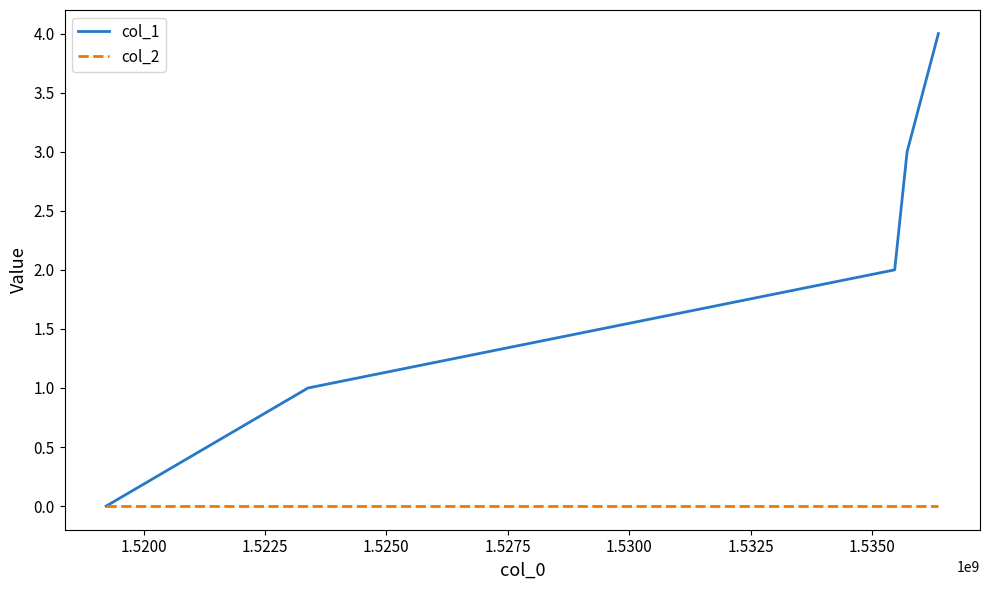

What is the maximum value shown in the chart?

4